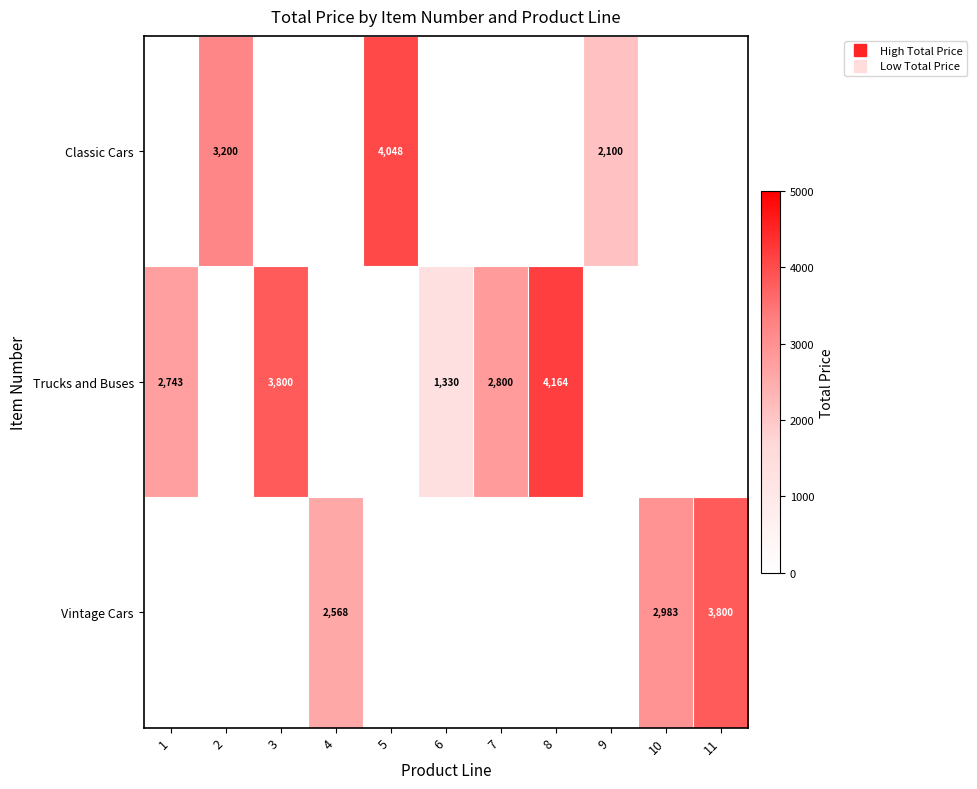

What is the highest value of the Trucks and Buses series?

4164.1